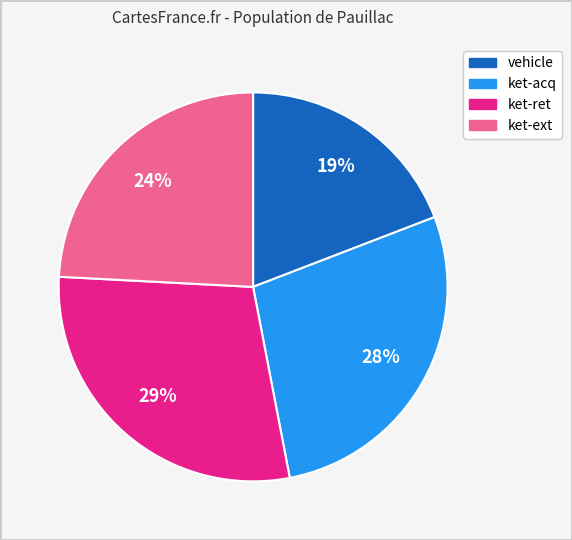

Which category has the smallest portion of the pie?

vehicle